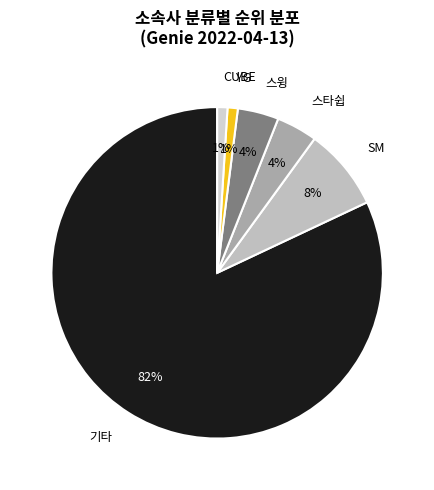

How many slices are in this pie chart?

6